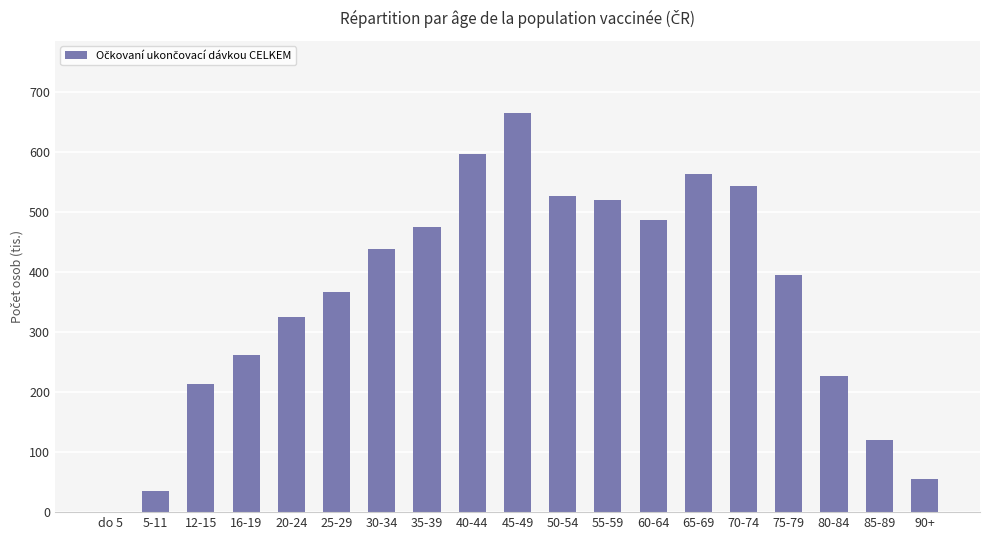

Are the bars horizontal?

No